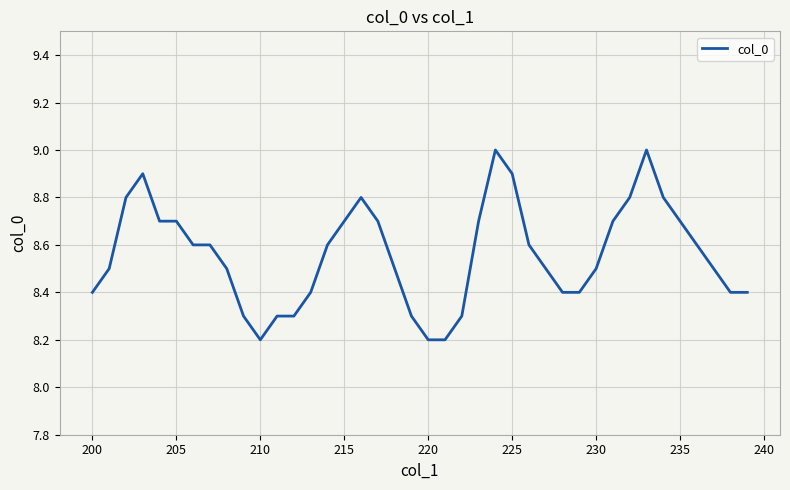

What is the greatest value displayed?

9.0